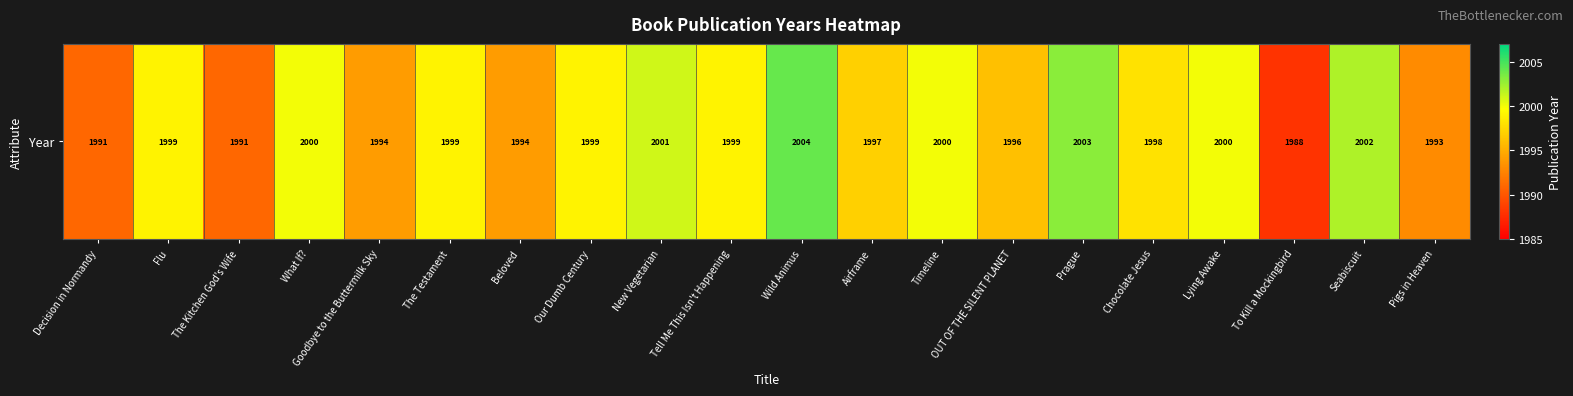

Rank the categories by value from highest to lowest.

Wild Animus, Prague, Seabiscuit, New Vegetarian, What If?, Timeline, Lying Awake, Flu, The Testament, Our Dumb Century, Tell Me This Isn't Happening, Chocolate Jesus, Airframe, OUT OF THE SILENT PLANET, Goodbye to the Buttermilk Sky, Beloved, Pigs in Heaven, Decision in Normandy, The Kitchen God's Wife, To Kill a Mockingbird